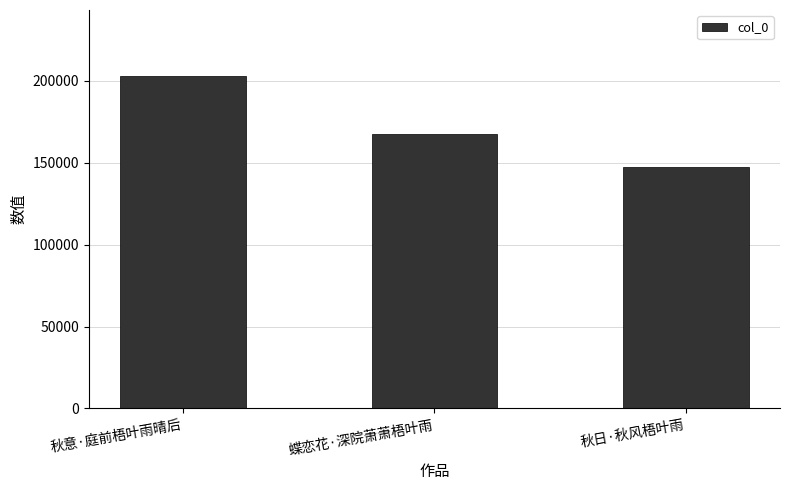

The chart shows a value of 246701 at 秋日·秋风梧叶雨. True or false?

False